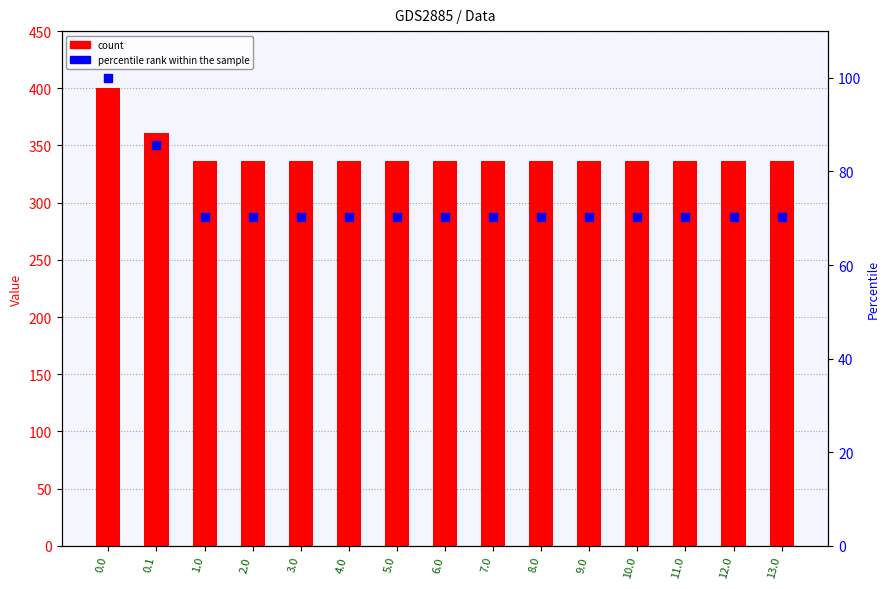

Which series reaches the minimum Y coordinate?

percentile rank within the sample